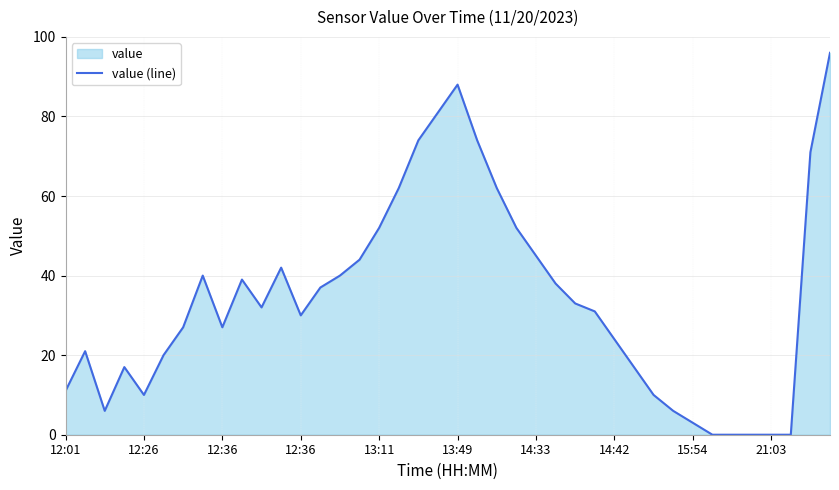

How many values exceed 32?

19